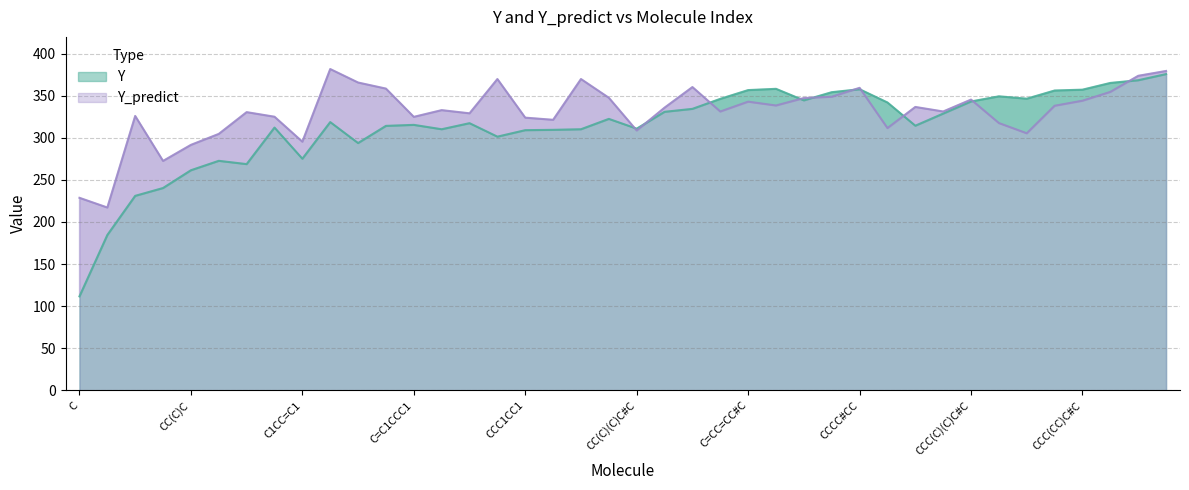

How many times do Y_predict and Y cross each other?

10